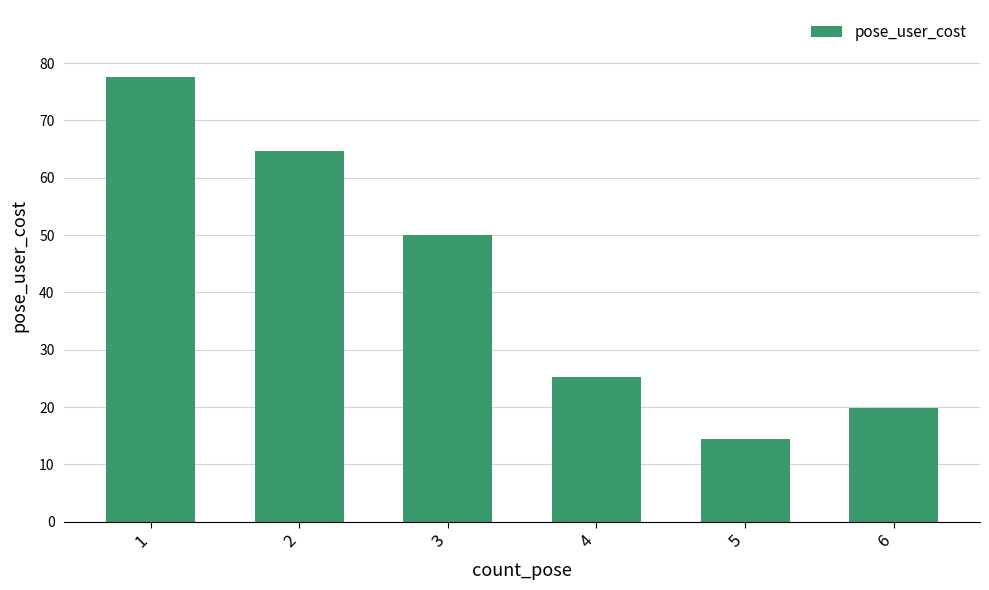

At which category does the chart reach its minimum across all series?

5